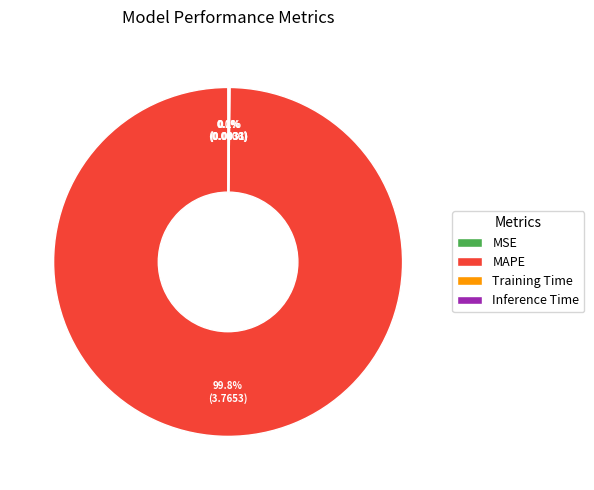

How much of the chart is everything except MAPE?

0.2%